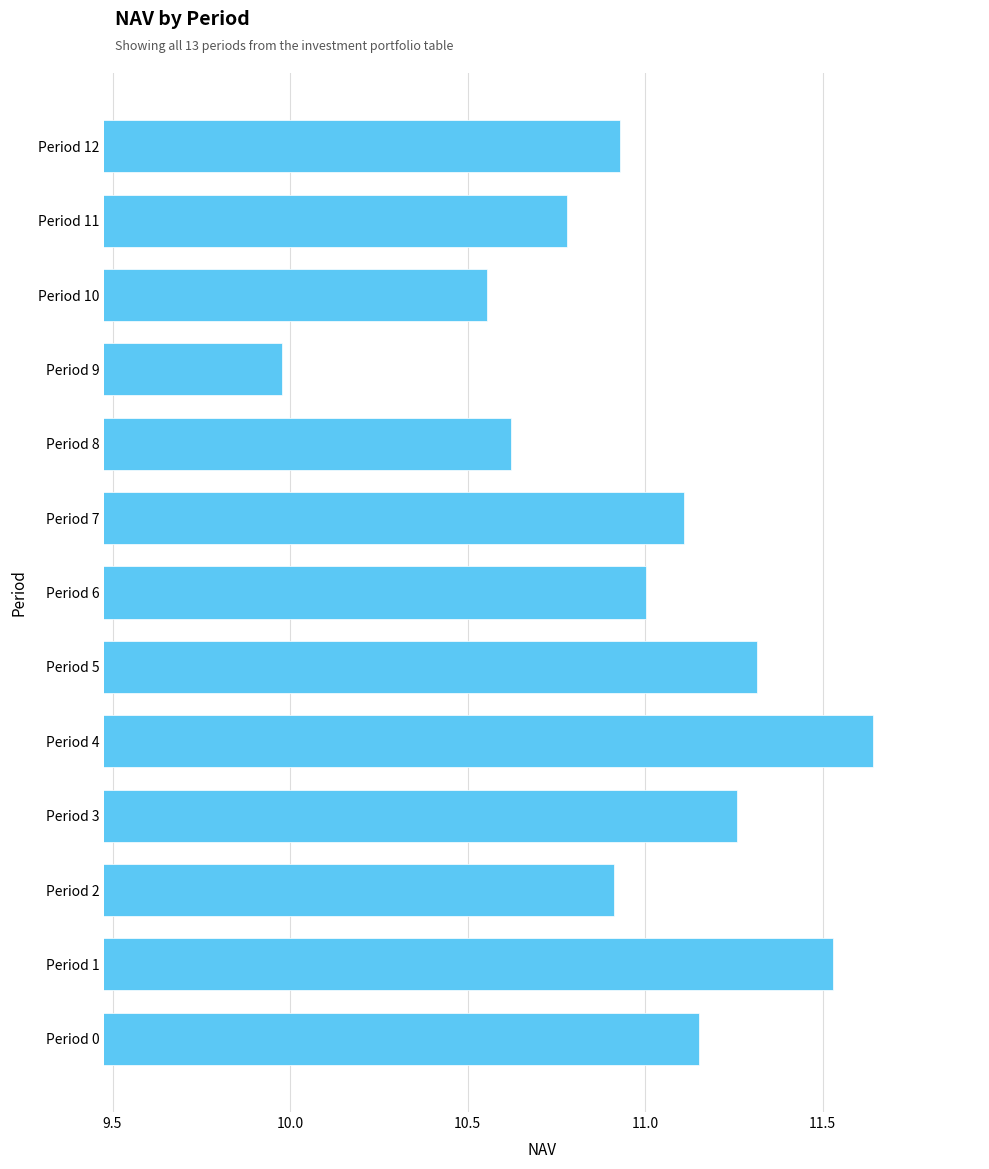

Is it true that the value at Period 10 is 10.6?

True